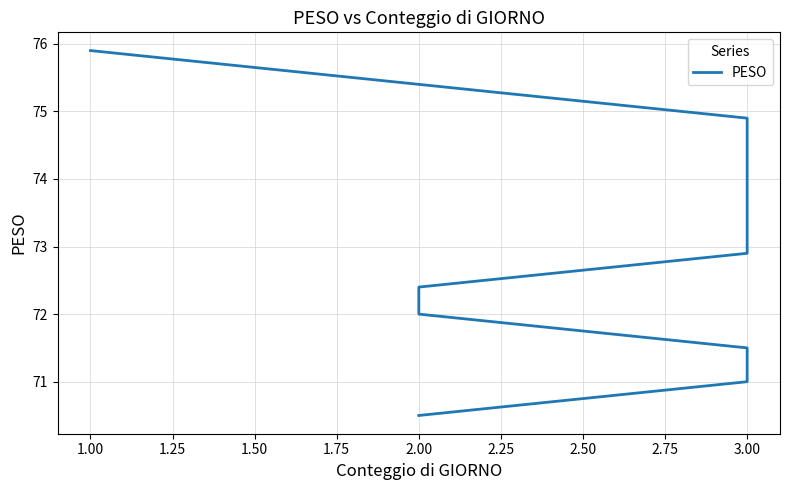

True or false: the data has more than 2 interior local peaks.

False